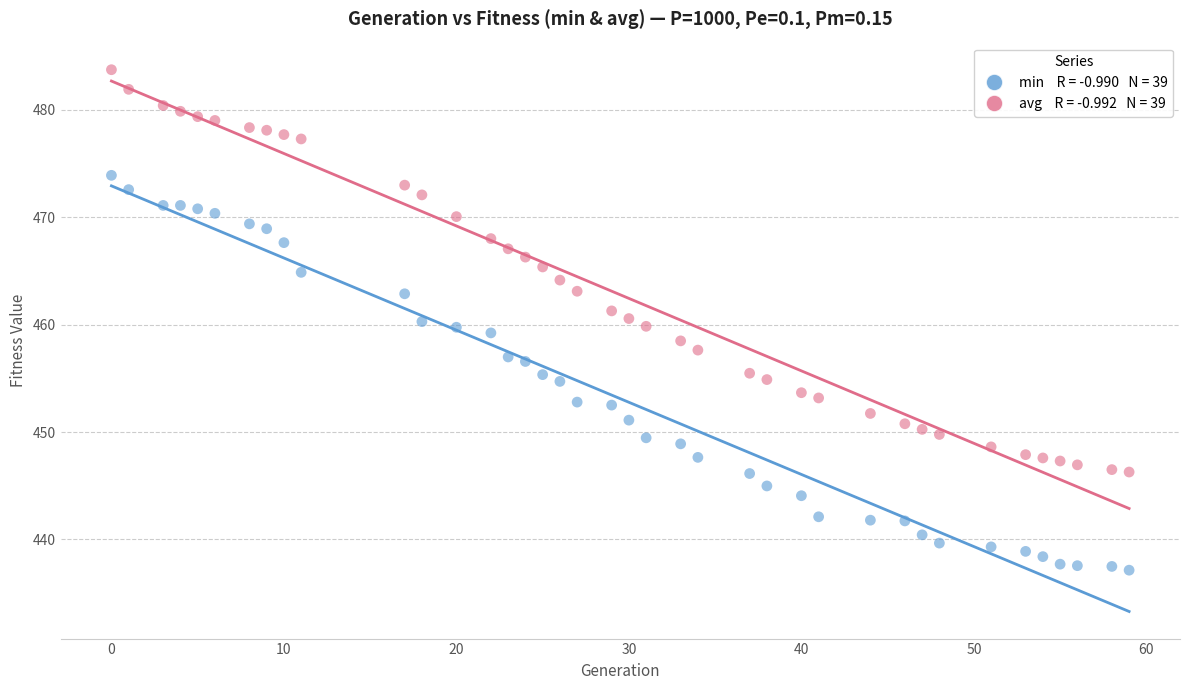

Across all data points, what is the range of X values (max minus min)?

59.0